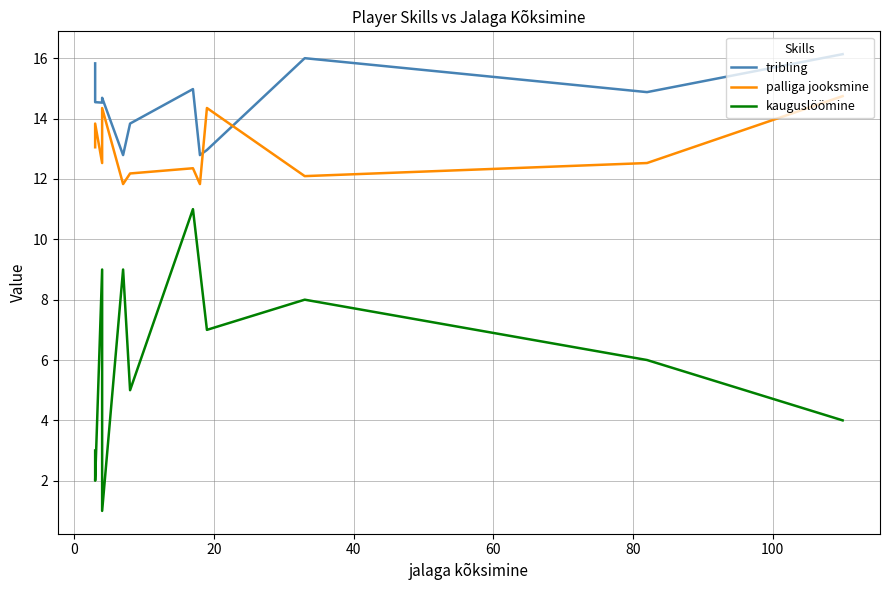

True or false: kauguslöömine and palliga jooksmine intersect in this chart.

False